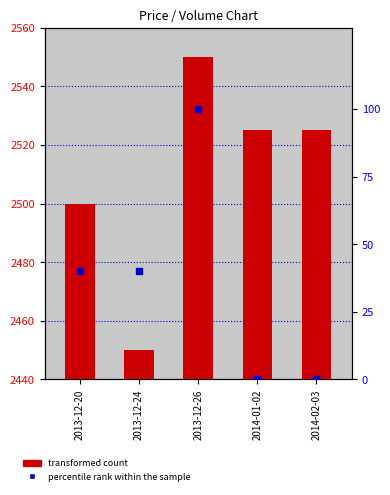

Which series has the largest total across all categories?

transformed count